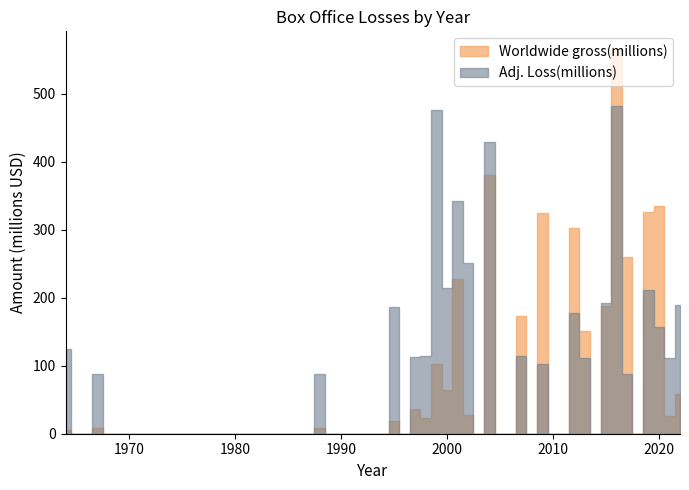

How many interior local peaks does the Worldwide gross(millions) series have?

14